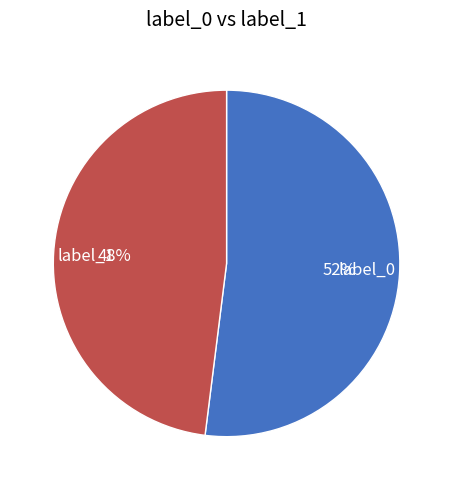

The label_1 slice represents 48% of the pie. True or false?

True